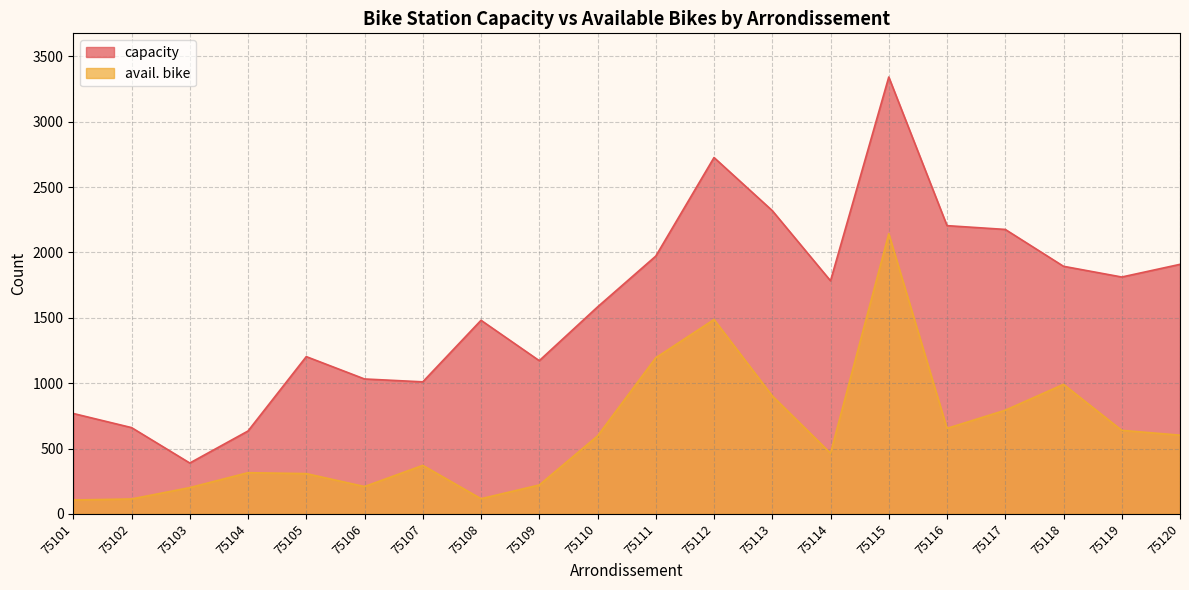

In capacity, how many points are lower than both neighbors (excluding endpoints)?

5